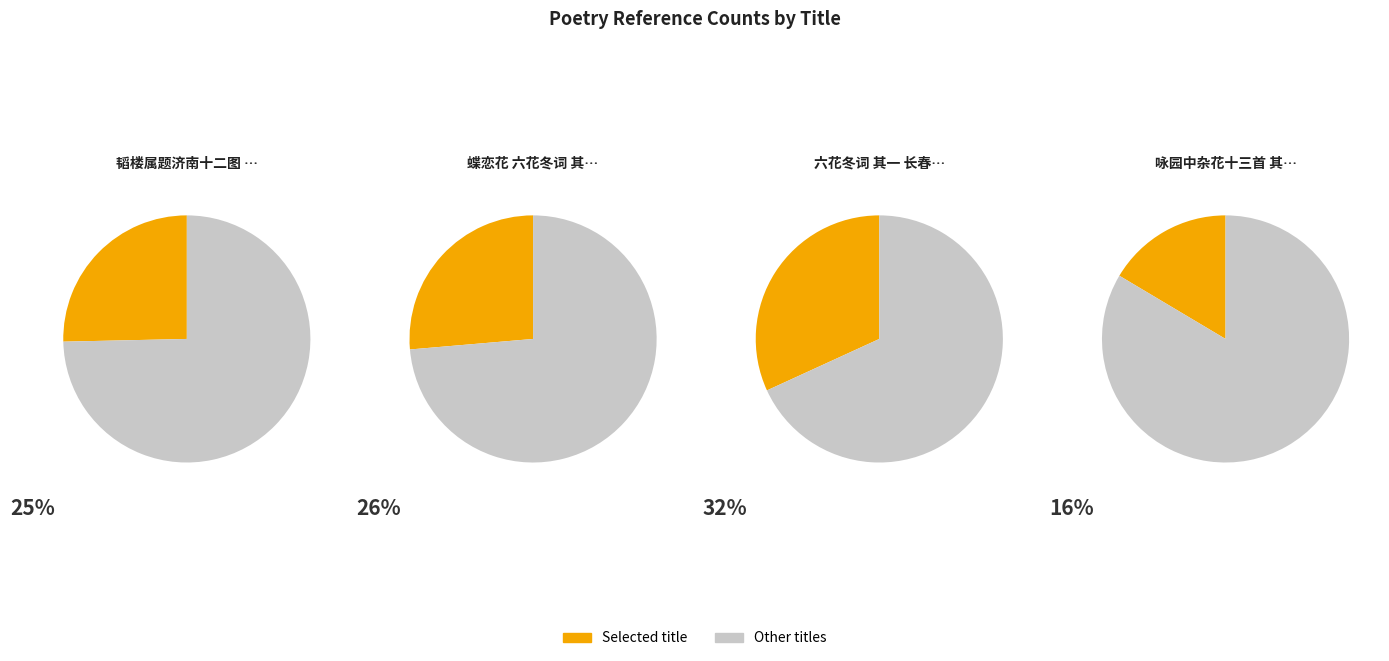

The 咏园中杂花十三首 其十一 长春 slice represents 2% of the pie. True or false?

False